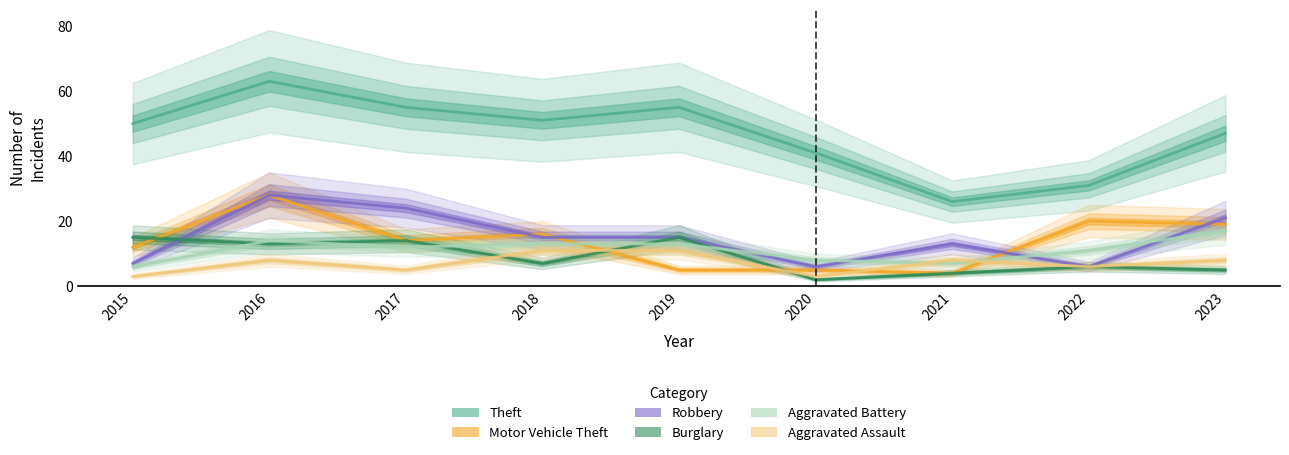

What is the difference between the highest and lowest values at 2015?

47